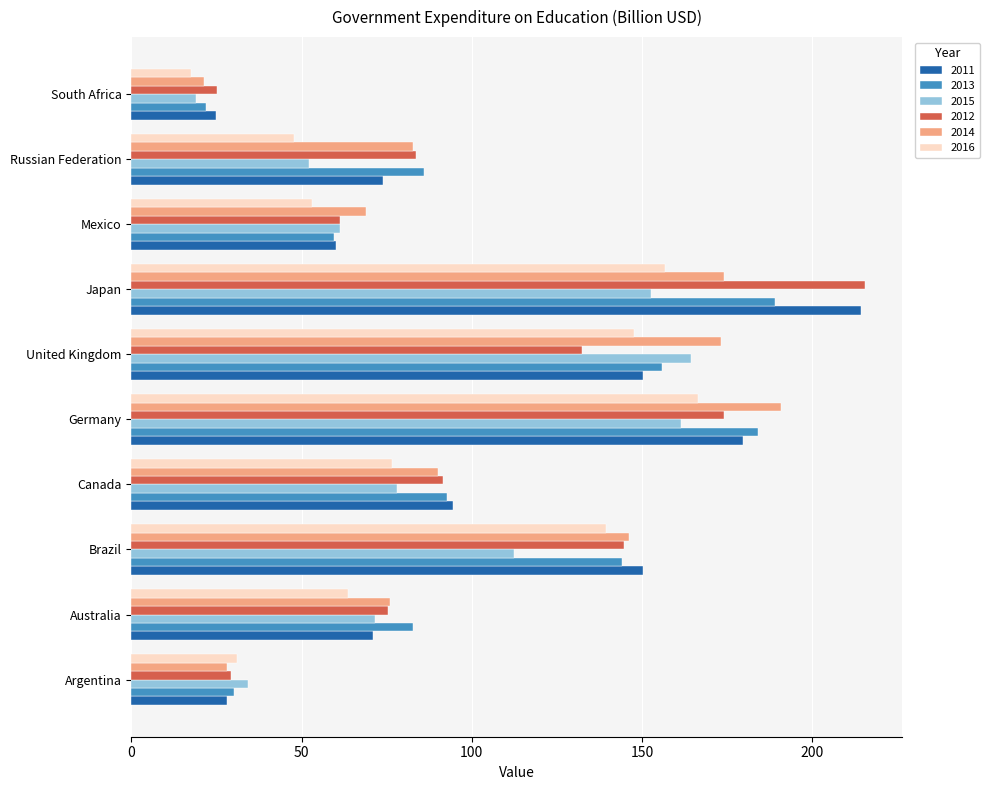

Rank the categories by 2015 value from lowest to highest.

South Africa, Argentina, Russian Federation, Mexico, Australia, Canada, Brazil, Japan, Germany, United Kingdom